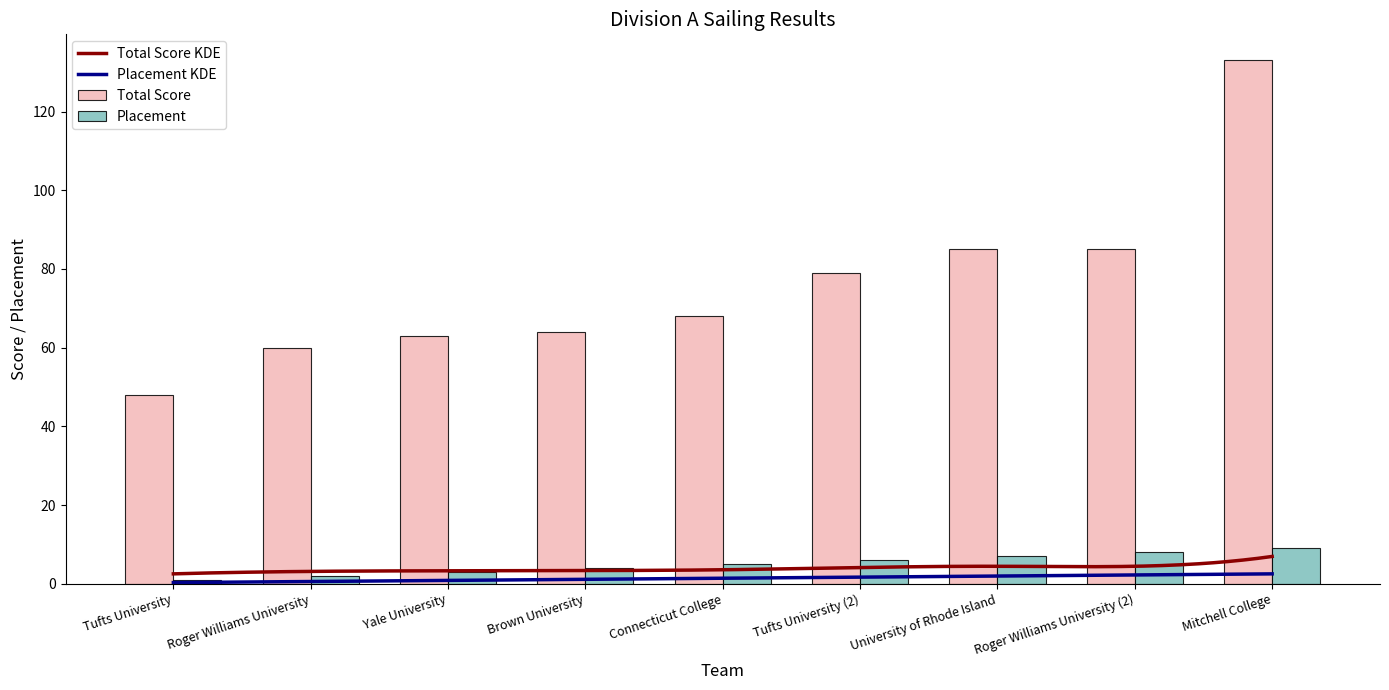

How many bars are there in each group?

2